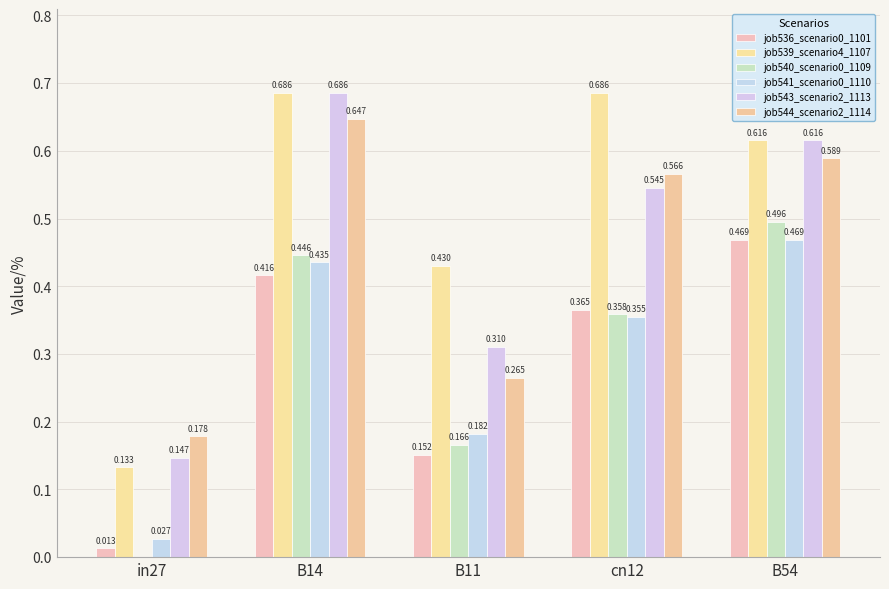

How many data points in job540_scenario0_1109 are above 0?

4